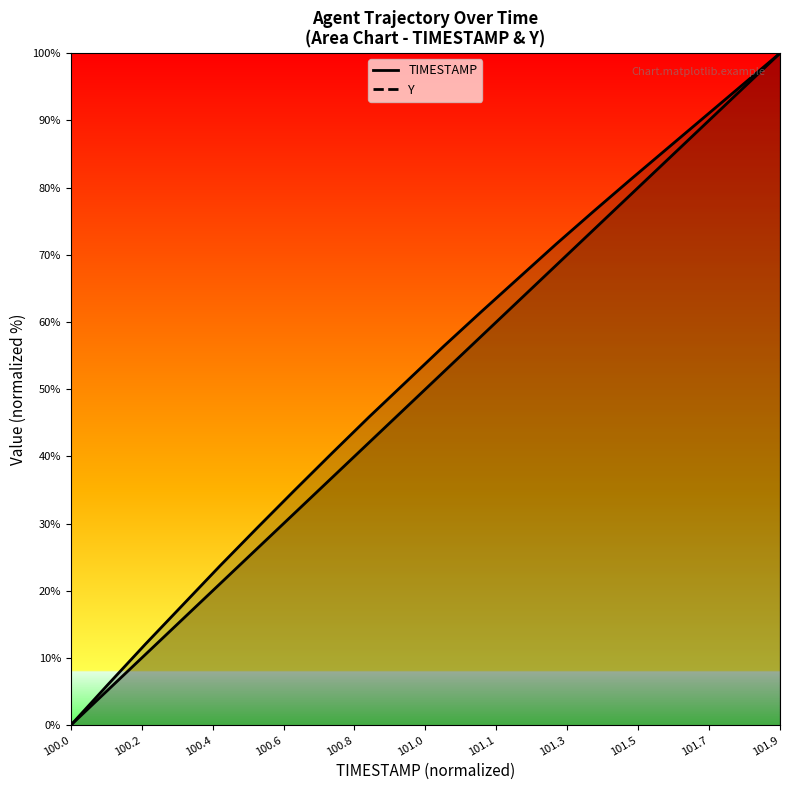

True or false: TIMESTAMP and Y cross at least once.

False